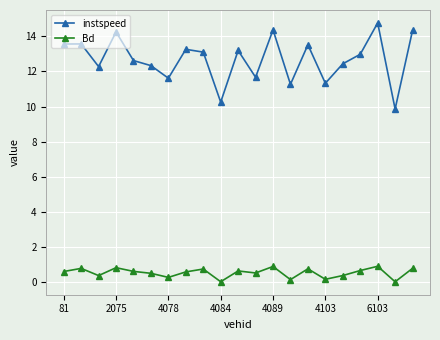

List the series in order of their overall mean, lowest first.

Bd, instspeed